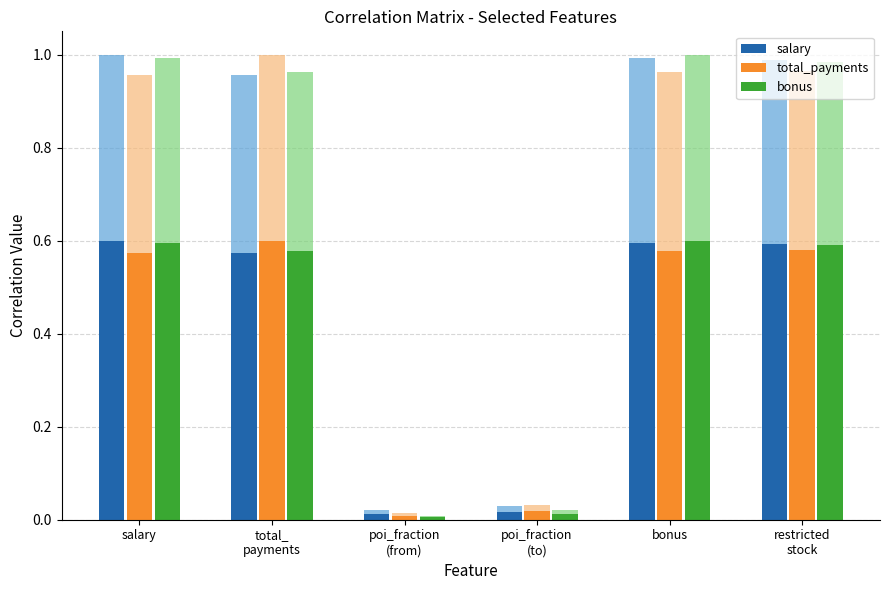

At which label is total_payments closest to 0?

poi_fraction
(from)